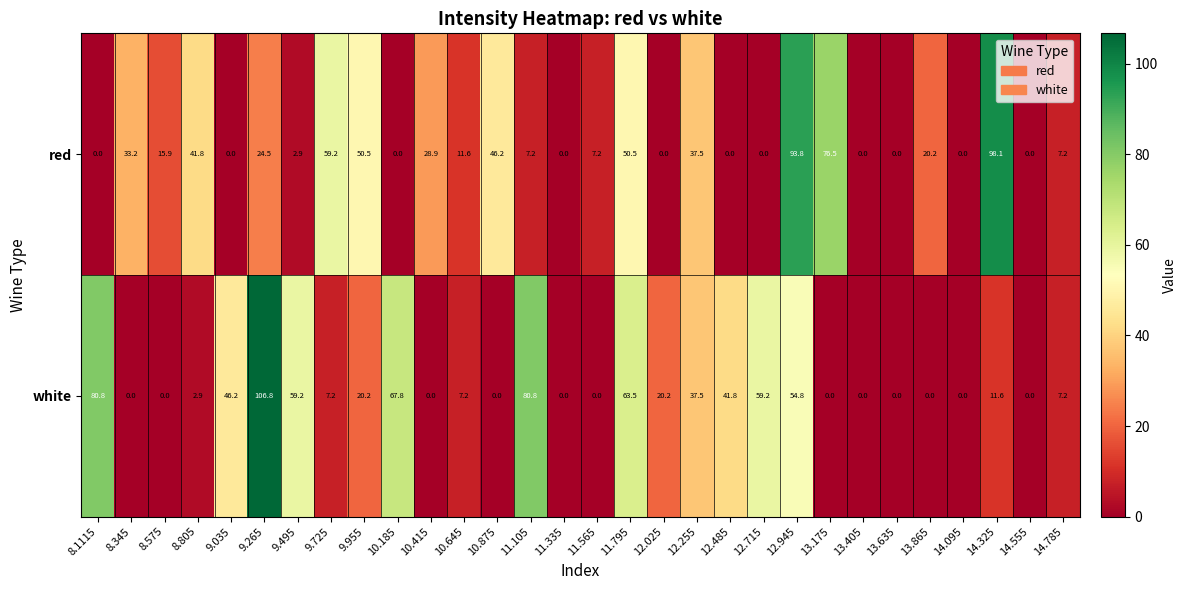

What is the maximum value for red?

98.1